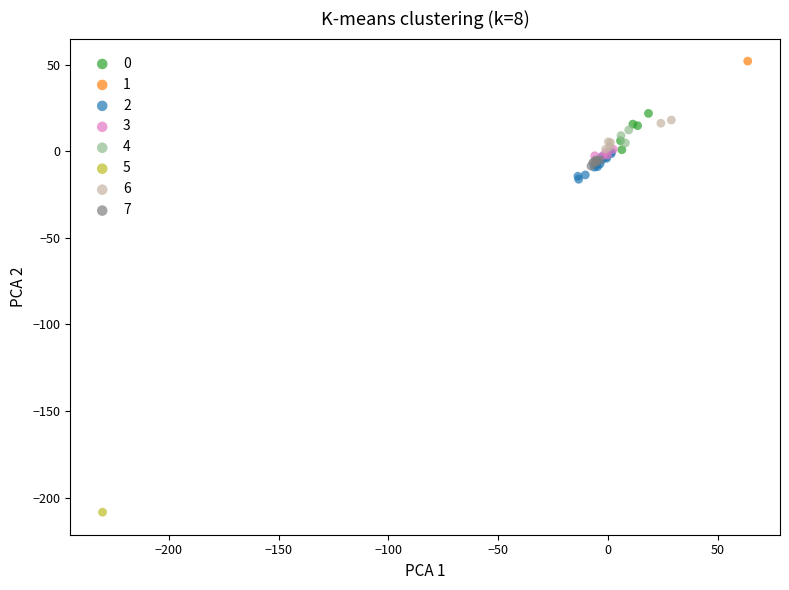

Which series contains the highest Y value?

1